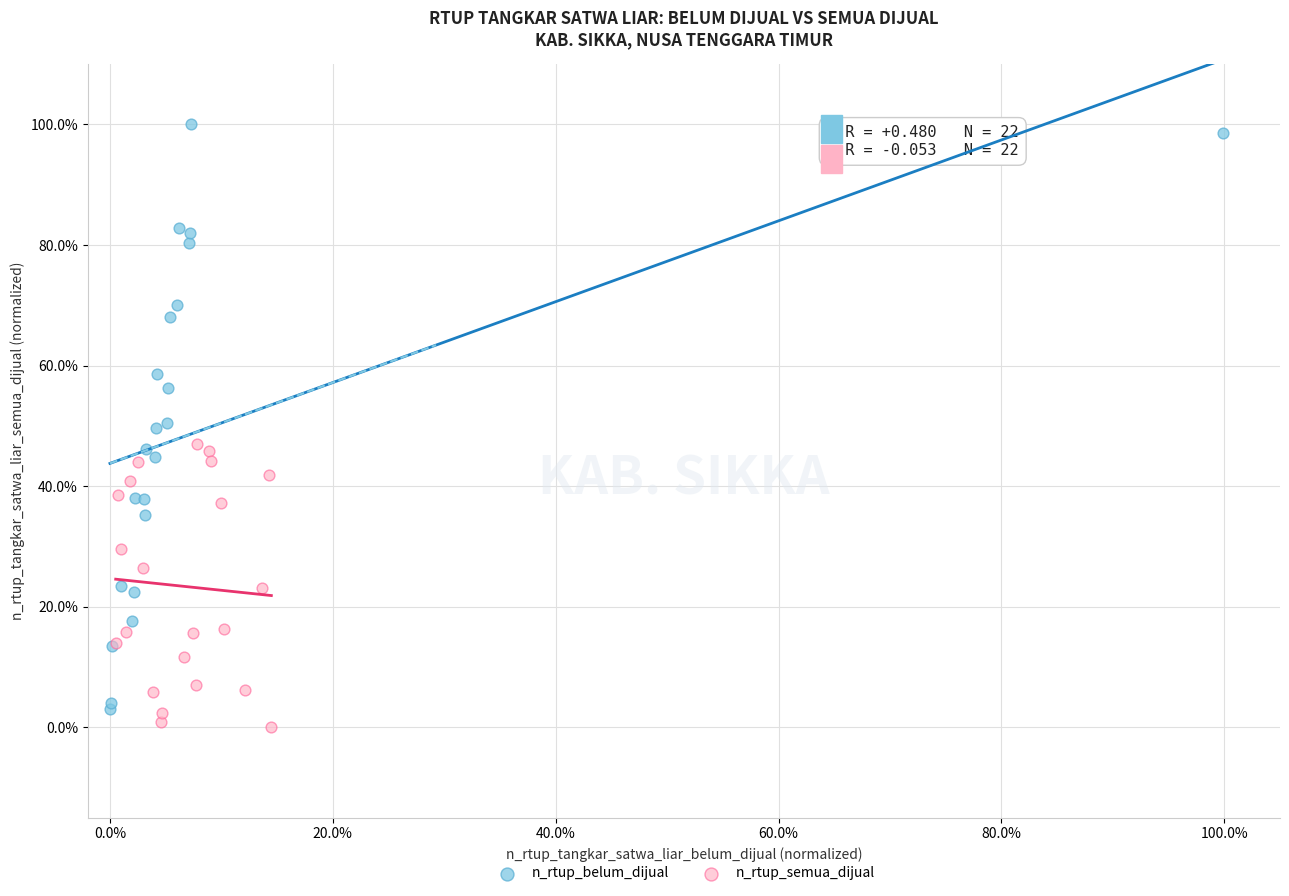

Which series contains the lowest Y value?

n_rtup_semua_dijual